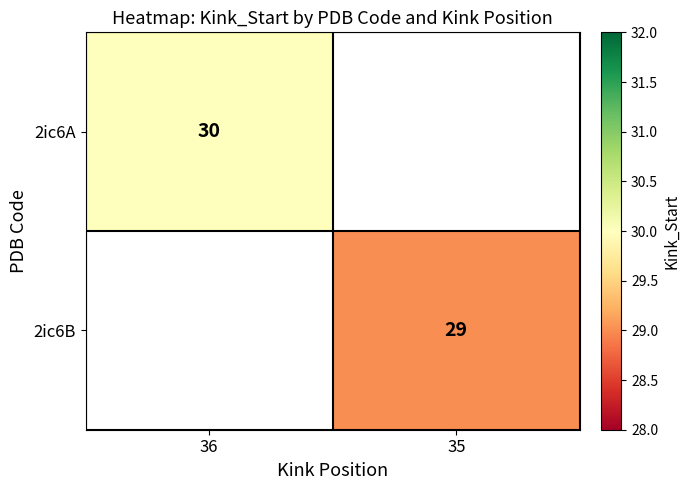

The value of 2ic6A at 36 is 30. True or false?

True